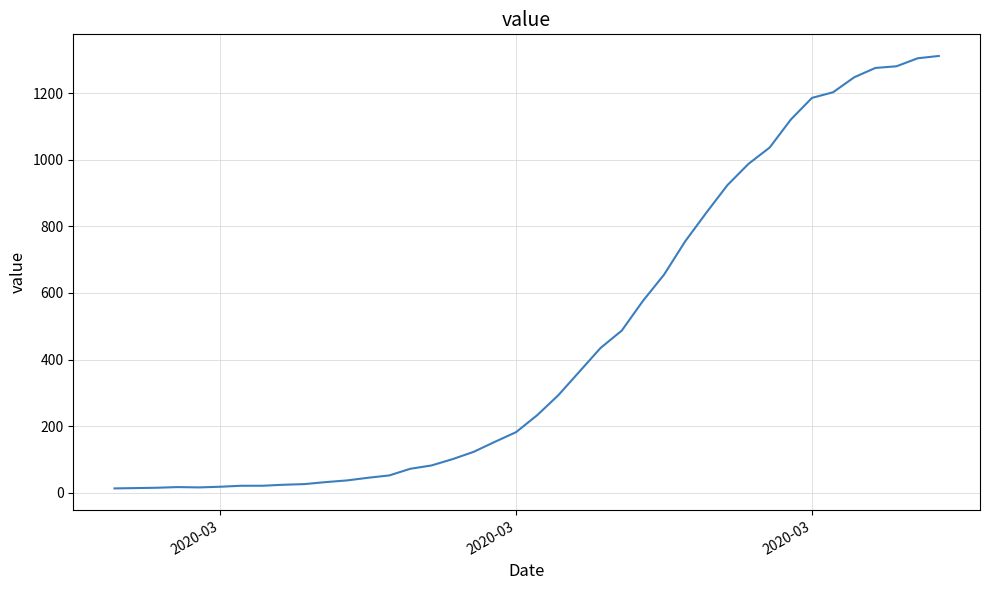

What is the difference between the second highest and second lowest values?

1291